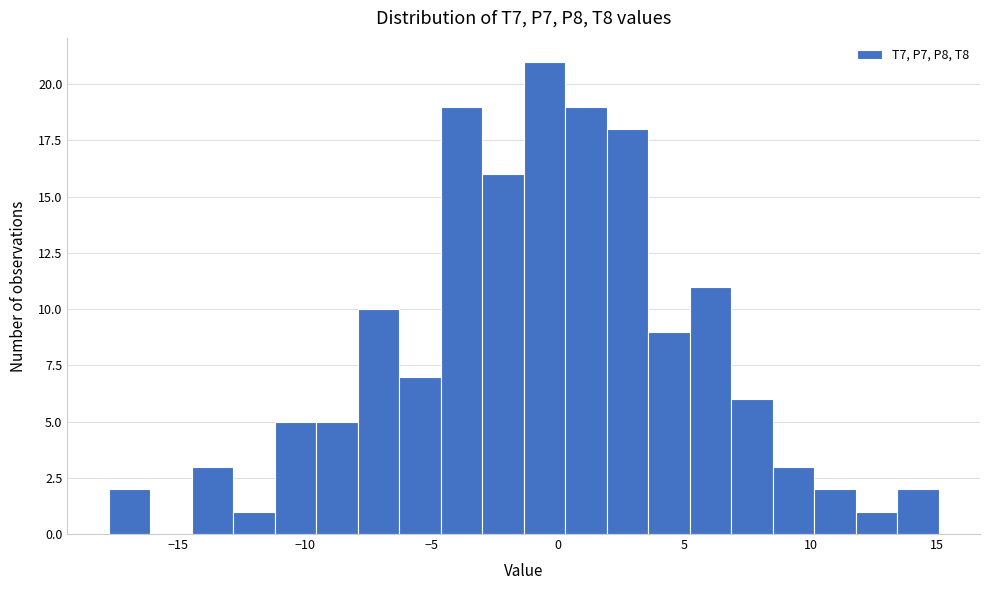

Read against the x-axis, roughly where is the centre of the tallest bar?

-0.5